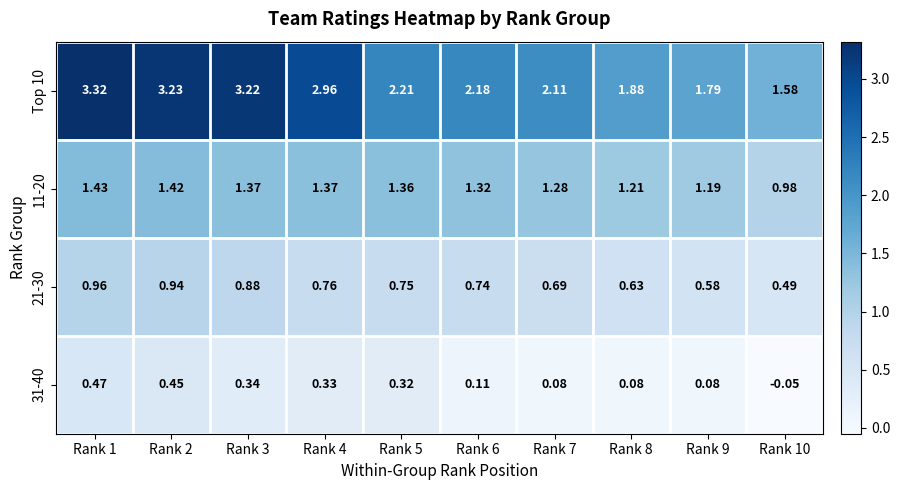

Is the value of 21-30 at Rank 7 greater than the value of Top 10 at Rank 1?

No